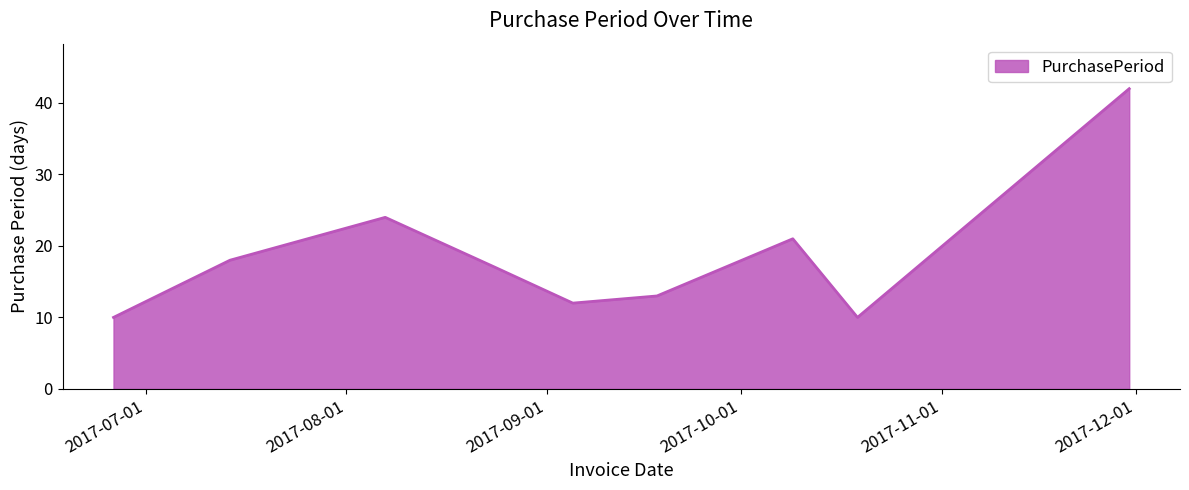

What is the maximum value shown in the chart?

42